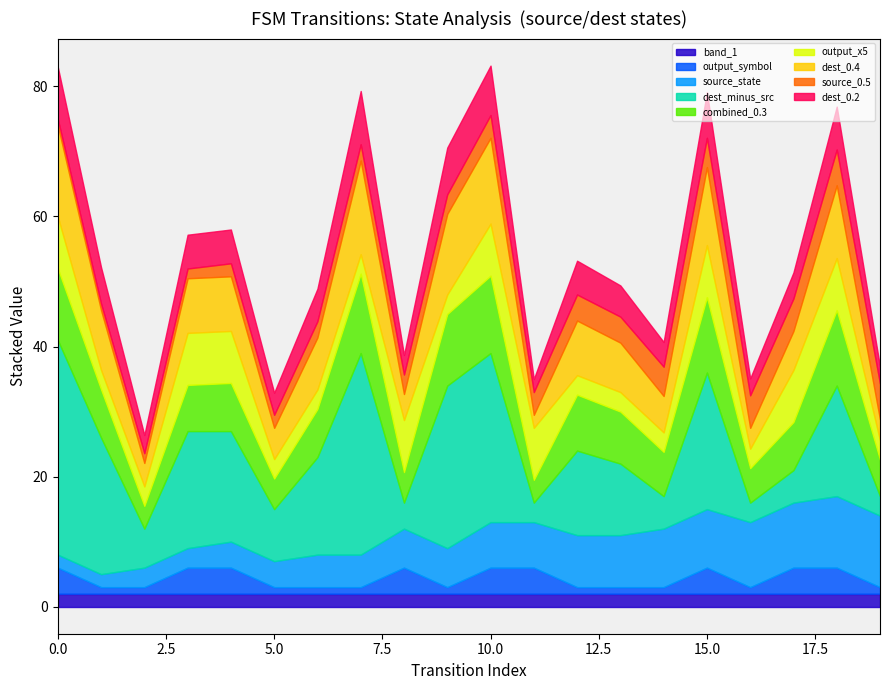

Is it true that output_symbol equals -1 at 1?

False